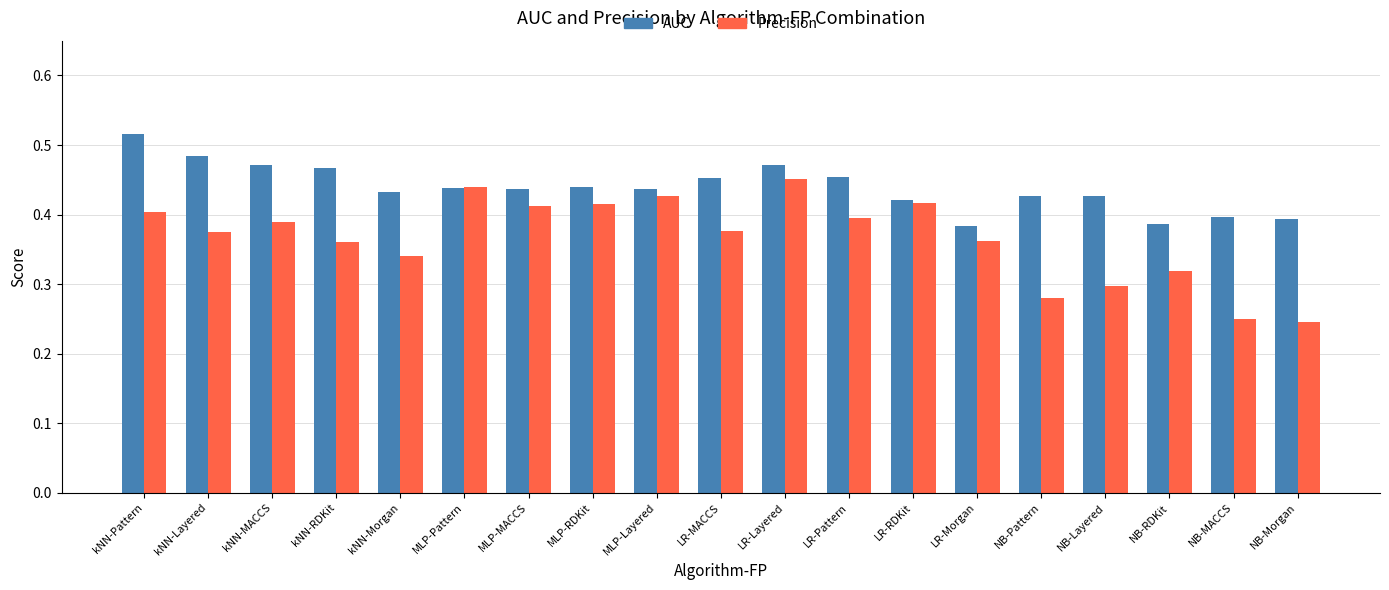

At which label does AUC reach its peak?

kNN-Pattern